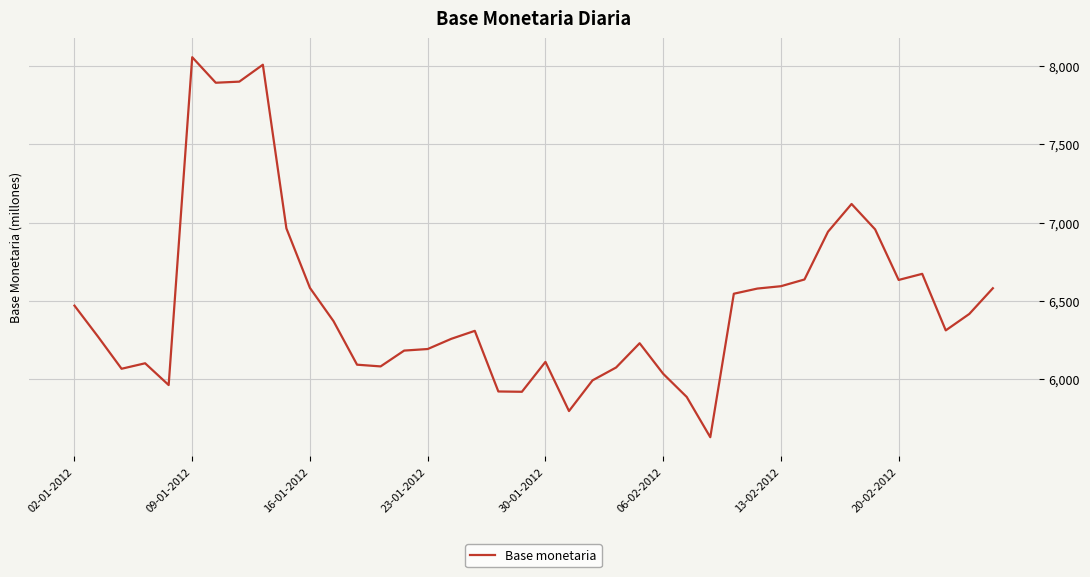

How many values are below 6313?

20